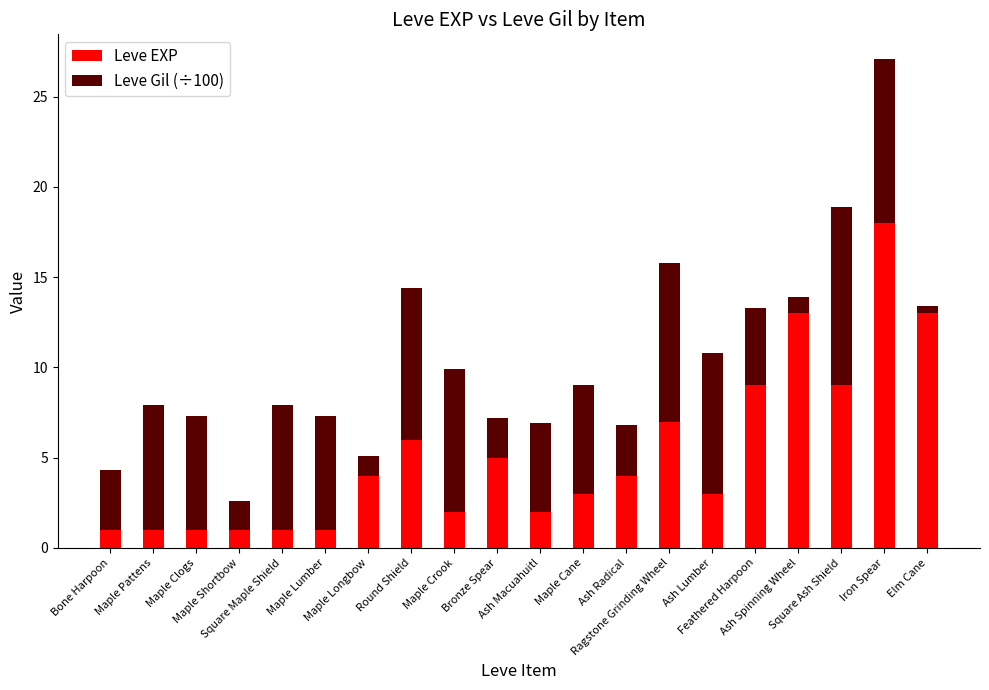

What is the difference between the maximum and minimum values in the Leve EXP series?

17.0